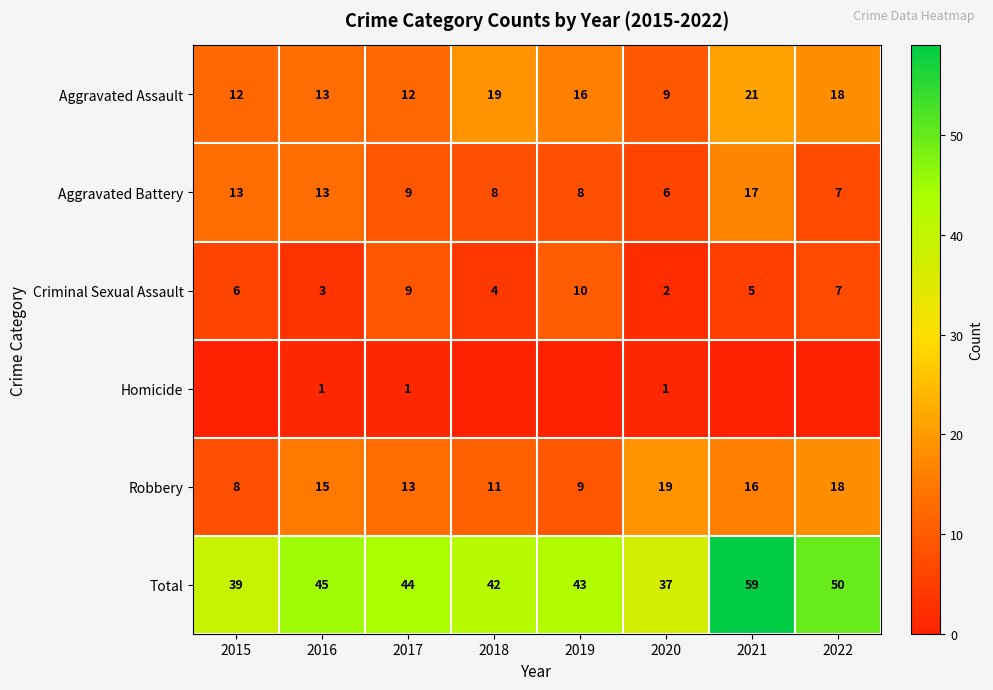

True or false: Homicide has a value of 1 at 2020.

True